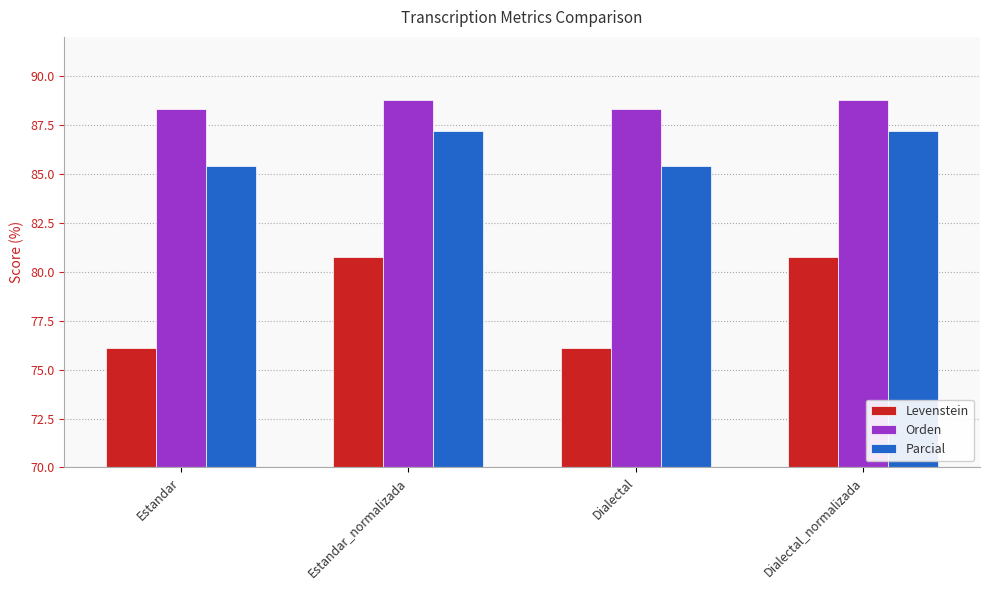

Are the bars grouped side by side (vs. stacked)?

Yes